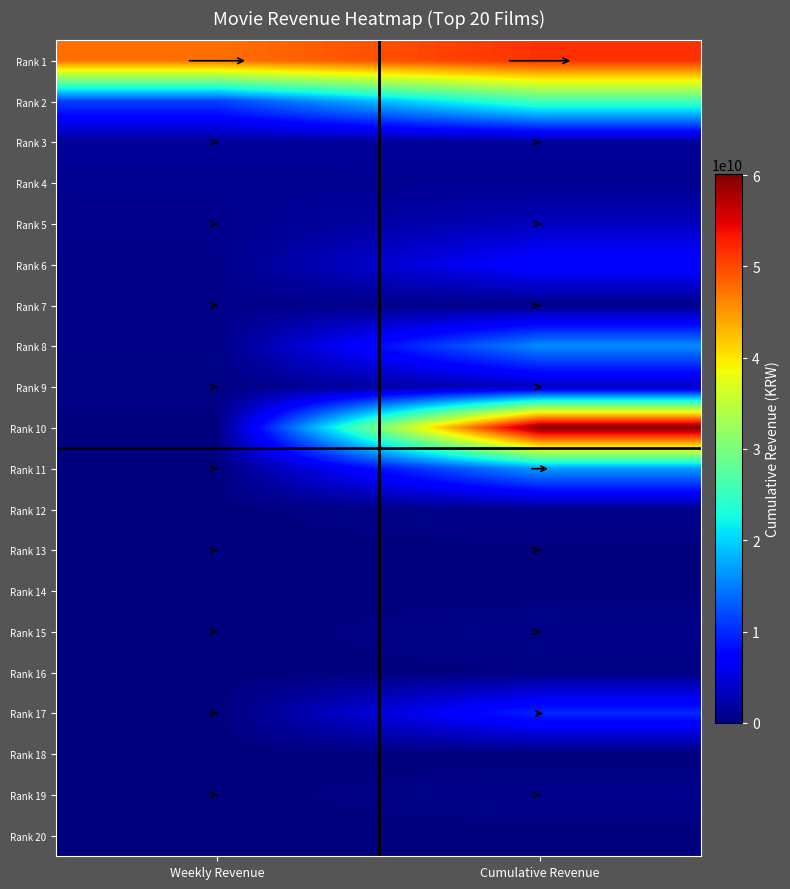

Reading left to right, list all the values displayed in this chart.

Rank 1: Weekly Revenue=47512075651	Cumulative Revenue=51572872451
Rank 2: Weekly Revenue=11339698449	Cumulative Revenue=25982476669
Rank 3: Weekly Revenue=1444522100	Cumulative Revenue=1469282100
Rank 4: Weekly Revenue=1041345600	Cumulative Revenue=1081218600
Rank 5: Weekly Revenue=778158175	Cumulative Revenue=3278686020
Rank 6: Weekly Revenue=648654274	Cumulative Revenue=7819776340
Rank 7: Weekly Revenue=628288700	Cumulative Revenue=646581700
Rank 8: Weekly Revenue=499134900	Cumulative Revenue=15888098430
Rank 9: Weekly Revenue=337969600	Cumulative Revenue=3397323407
Rank 10: Weekly Revenue=171993400	Cumulative Revenue=60147319815
Rank 11: Weekly Revenue=121708200	Cumulative Revenue=16935337775
Rank 12: Weekly Revenue=84521800	Cumulative Revenue=853239500
Rank 13: Weekly Revenue=96544700	Cumulative Revenue=98119700
Rank 14: Weekly Revenue=61781400	Cumulative Revenue=75140400
Rank 15: Weekly Revenue=46650300	Cumulative Revenue=619598200
Rank 16: Weekly Revenue=32913300	Cumulative Revenue=238946800
Rank 17: Weekly Revenue=22975100	Cumulative Revenue=9758230238
Rank 18: Weekly Revenue=5759000	Cumulative Revenue=18180000
Rank 19: Weekly Revenue=21446400	Cumulative Revenue=776128184
Rank 20: Weekly Revenue=15286000	Cumulative Revenue=21343000